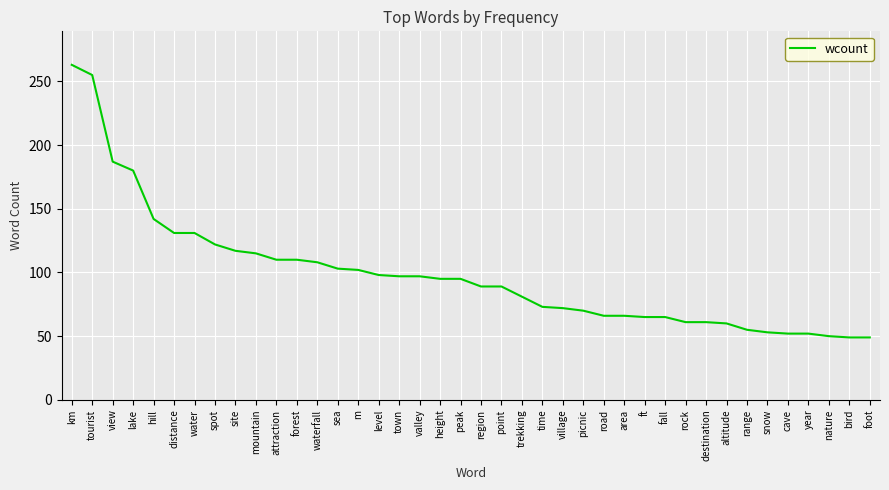

What is the difference between the second highest and minimum values?

206